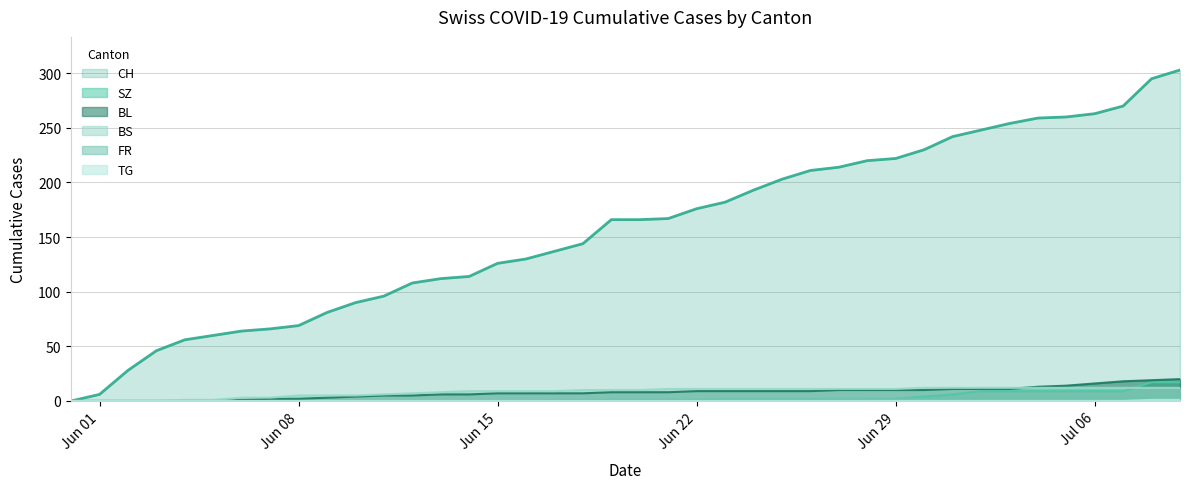

Reading left to right, extract all data points from this chart.

CH: 0	6	28	46	56	60	64	66	69	81	90	96	108	112	114	126	130	137	144	166	166	167	176	182	193	203	211	214	220	222	230	242	248	254	259	260	263	270	295	303
SZ: 0	0	0	0	0	0	0	0	0	0	0	0	0	0	0	0	0	0	0	1	1	1	1	1	1	1	1	1	1	2	4	6	9	9	9	9	9	9	17	17
BL: 0	0	0	0	0	0	1	2	2	3	4	5	5	6	6	7	7	7	7	8	8	8	9	9	9	9	9	10	10	10	10	11	11	11	13	14	16	18	19	20
BS: 0	0	0	0	1	1	3	3	5	5	5	6	7	8	9	9	9	9	10	10	10	11	11	11	11	11	11	11	11	11	12	12	12	12	12	12	12	12	12	12
FR: 0	0	0	0	0	0	0	0	0	0	0	0	0	0	0	0	0	1	1	1	1	1	1	2	2	2	2	2	2	2	2	2	2	2	2	2	2	2	2	2
TG: 0	0	0	0	0	0	0	0	0	0	0	0	0	0	0	0	0	0	0	0	0	0	0	0	0	0	0	0	0	0	0	0	0	0	0	0	0	0	1	1